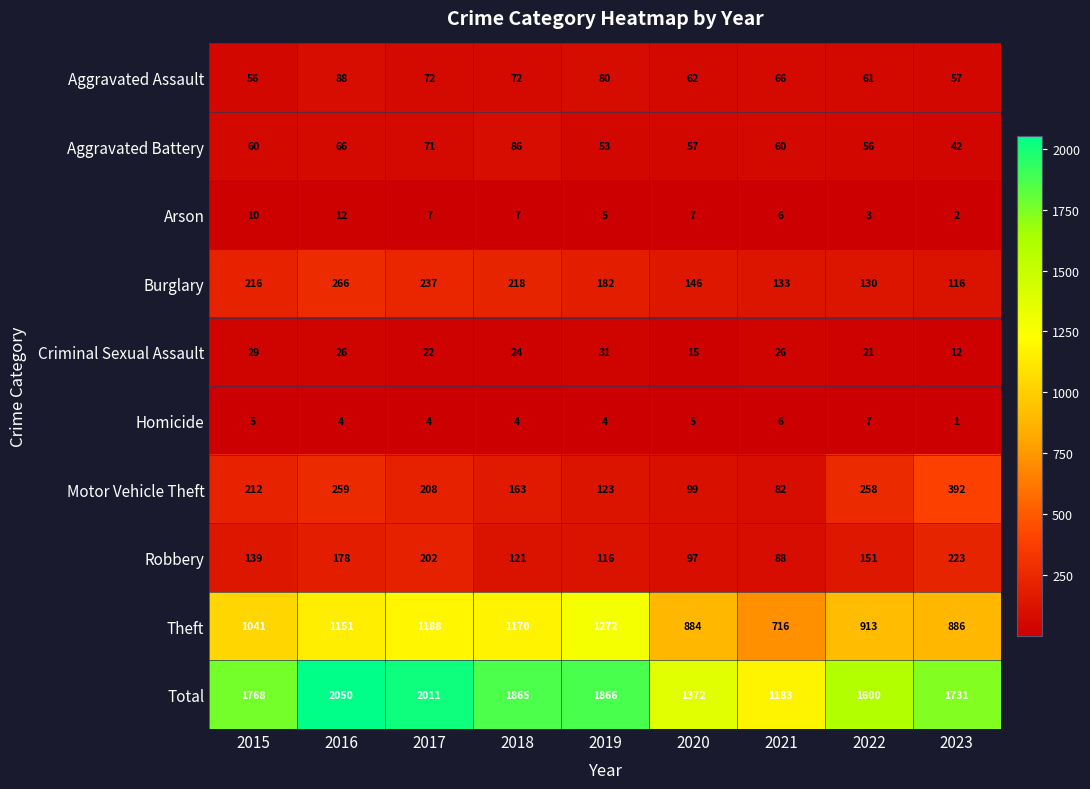

What is the total value across all series at 2019?

3732